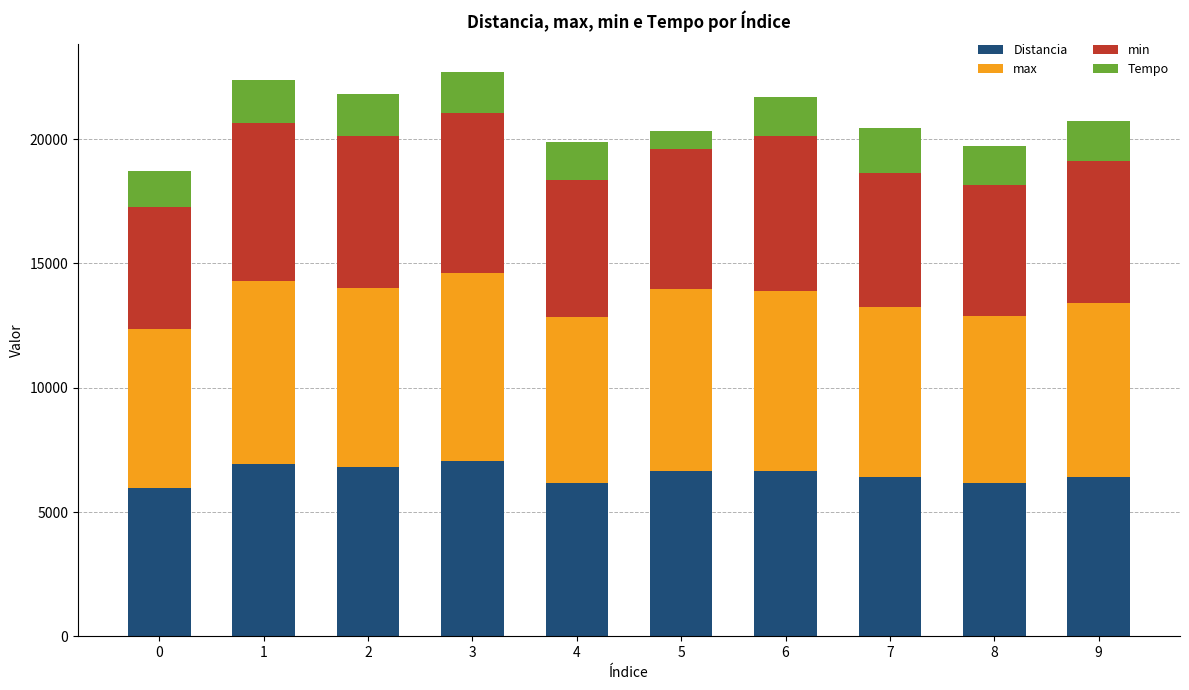

What is the sum of the Distancia values at 1 and 6?

13590.7